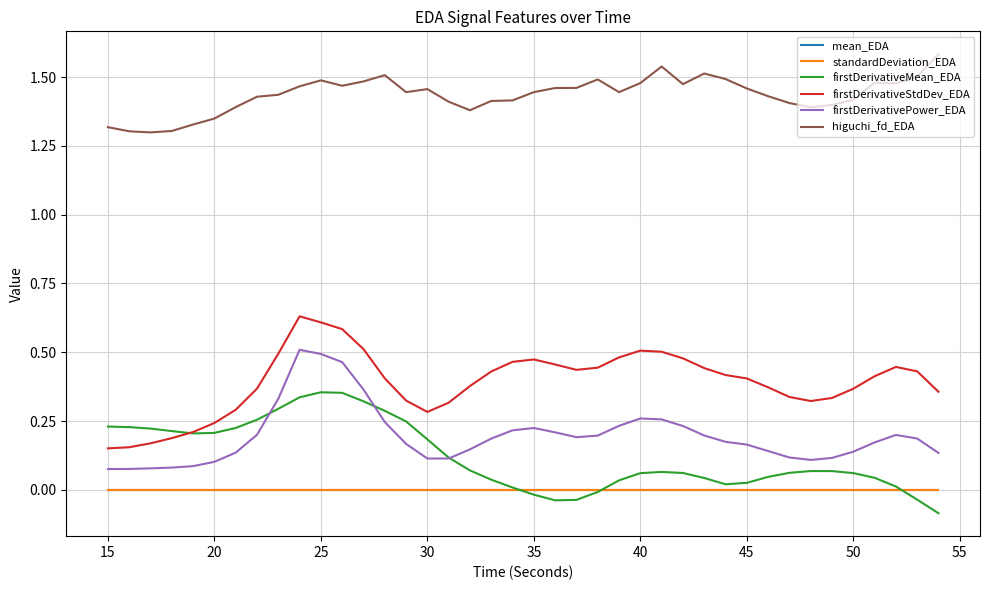

True or false: firstDerivativeStdDev_EDA and mean_EDA cross at least once.

False